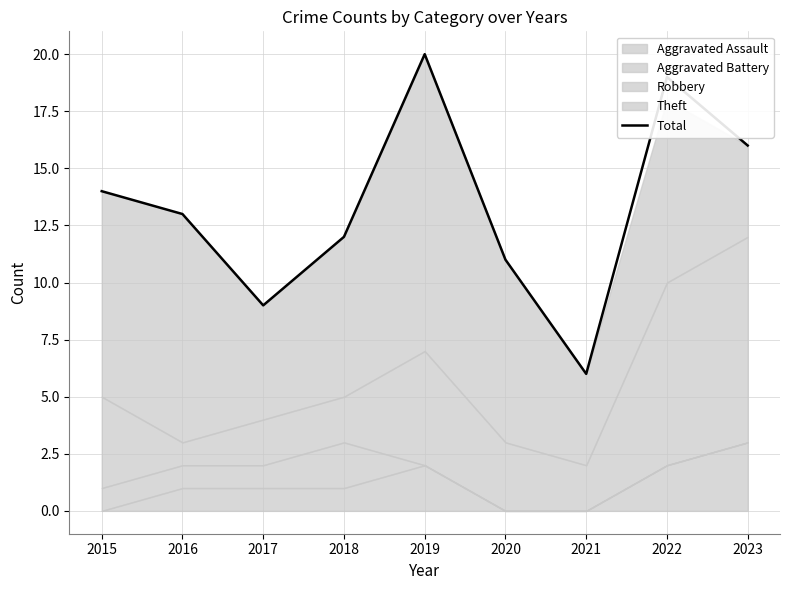

At which category does the data reach its first local valley?

2017